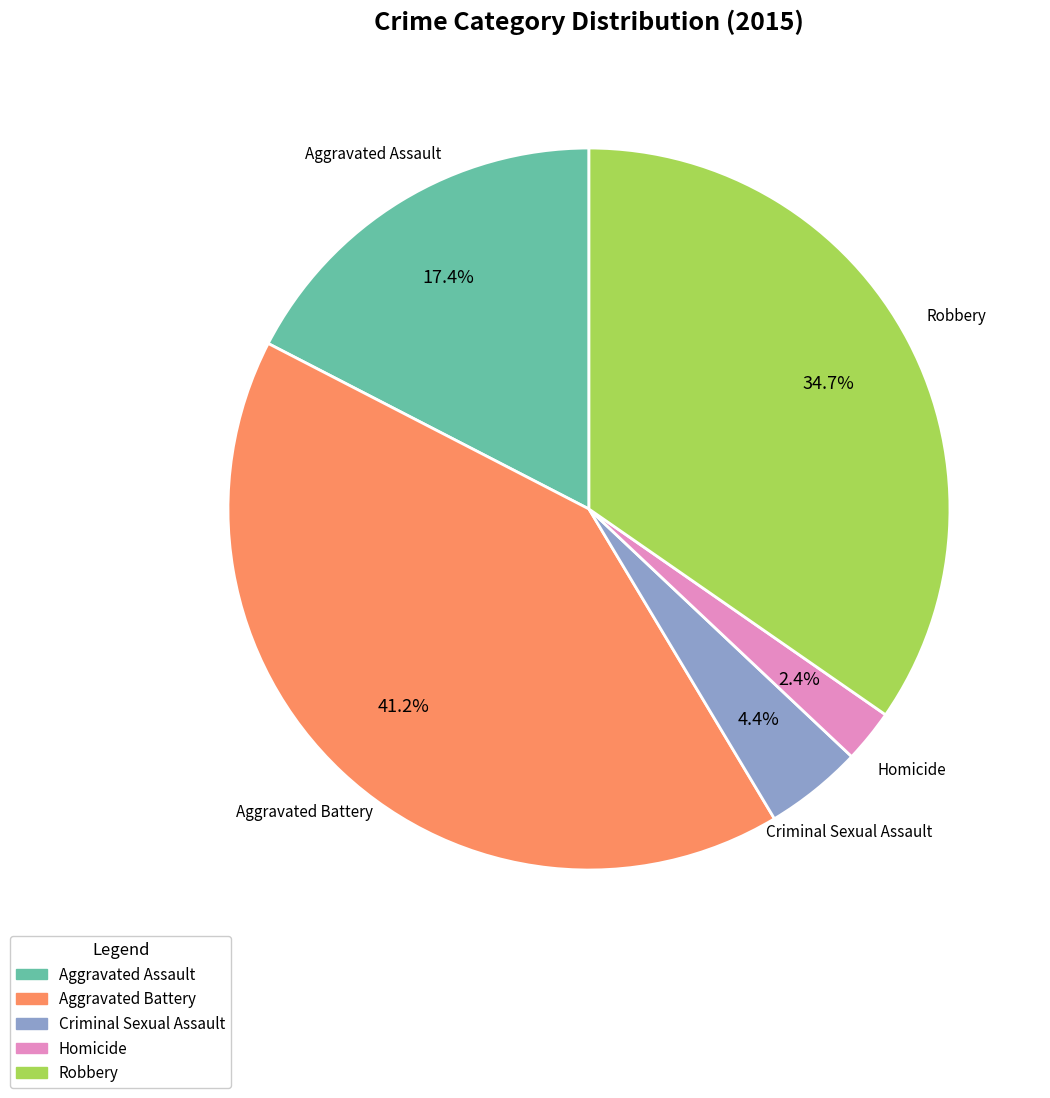

To the nearest percent, what is the average slice percentage?

20%